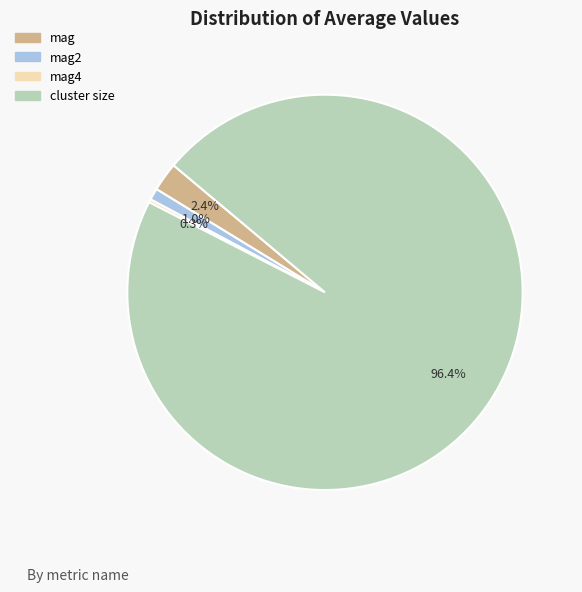

To the nearest percent, what is the average slice percentage?

25%